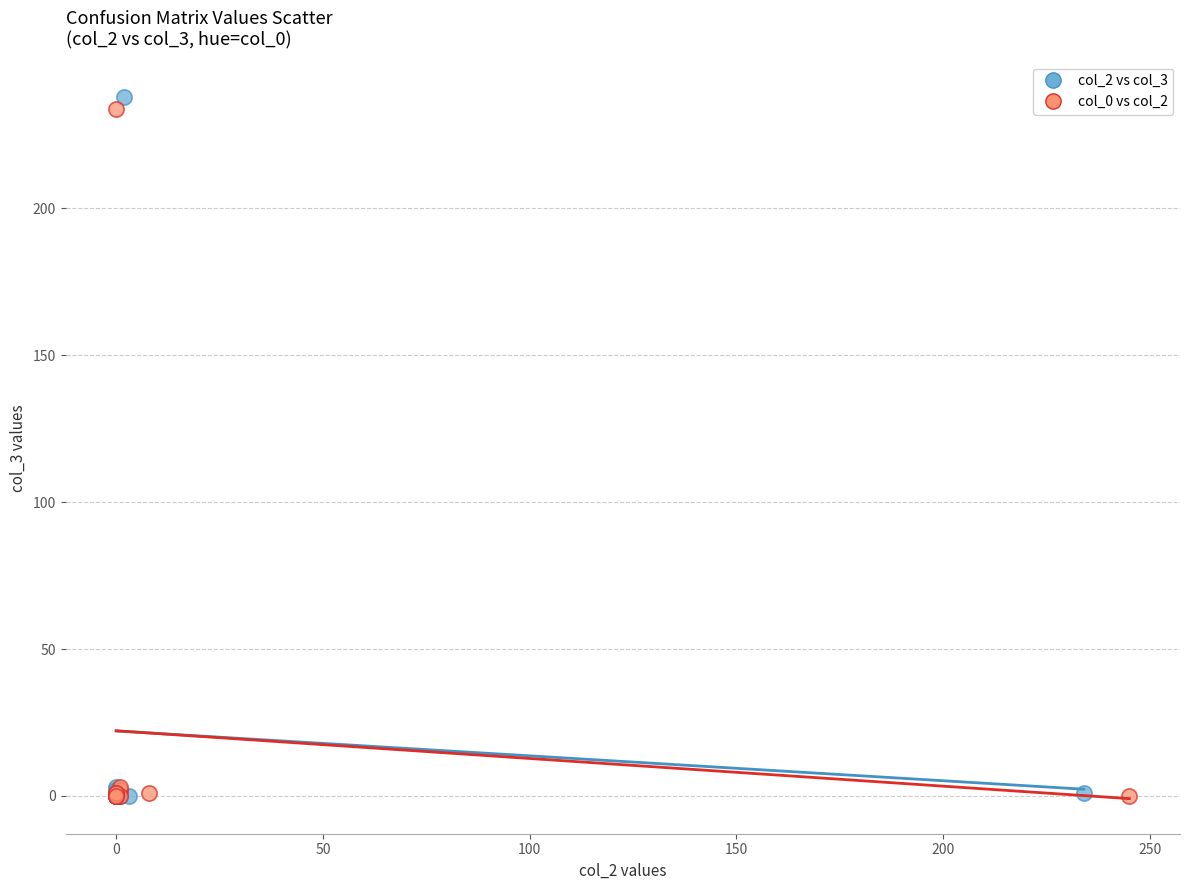

Which series has the largest Y range (max minus min)?

col_2 vs col_3